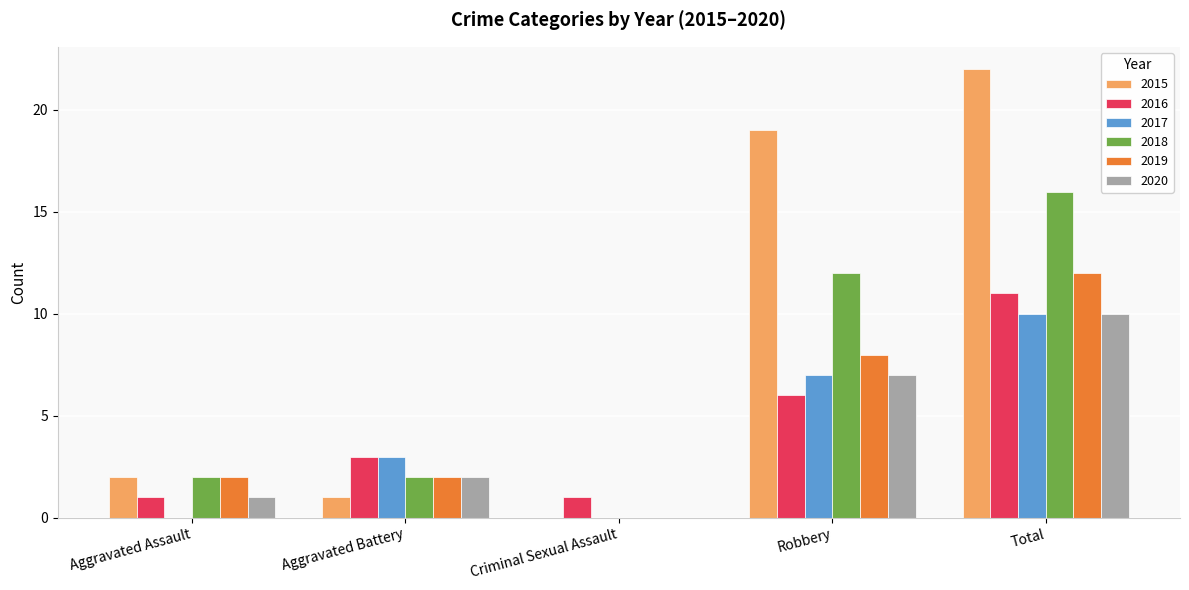

Is the value of 2019 at Criminal Sexual Assault greater than the value of 2015 at Robbery?

No